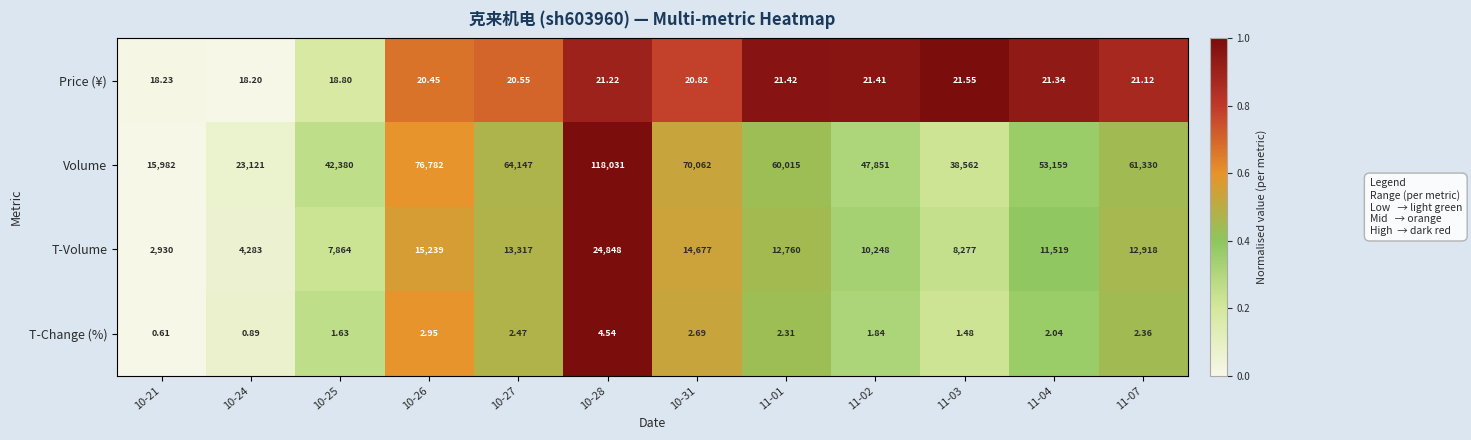

At 11-02, list the series in order from largest to smallest.

Volume, T-Volume, Price (¥), T-Change (%)